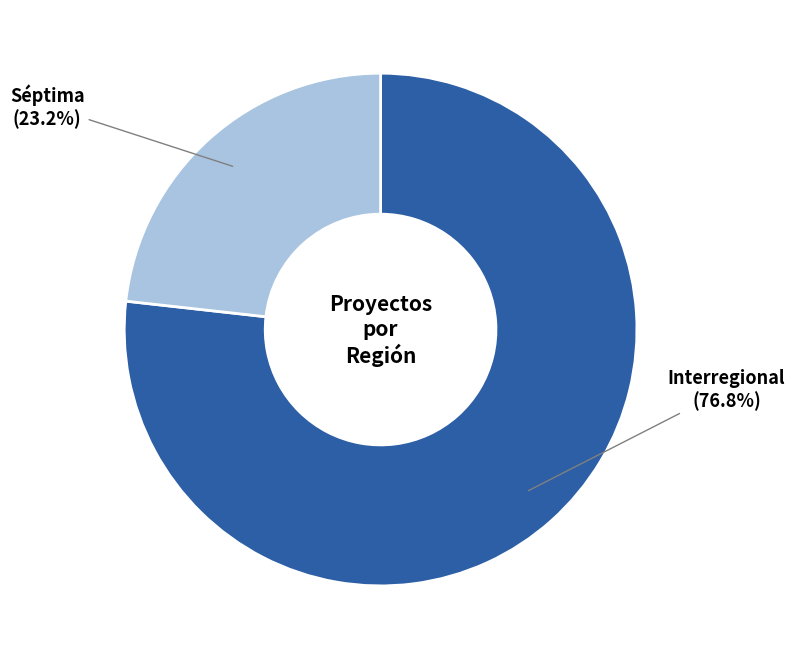

How many segments does this pie chart have?

2